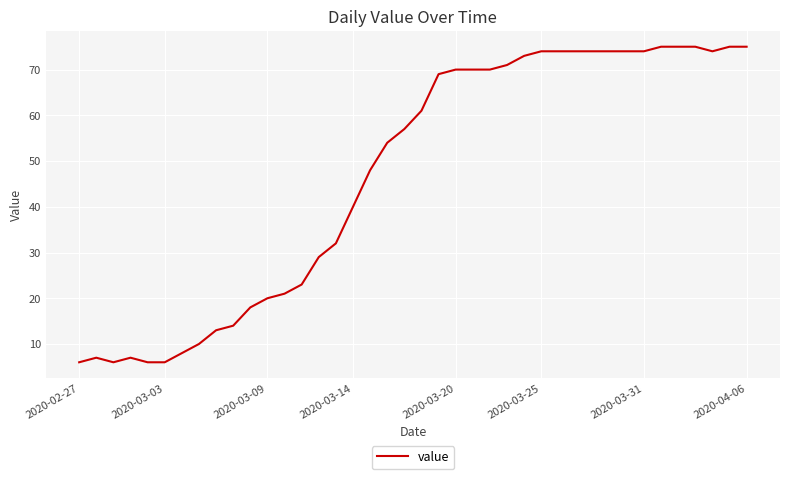

What is the smallest value displayed?

6